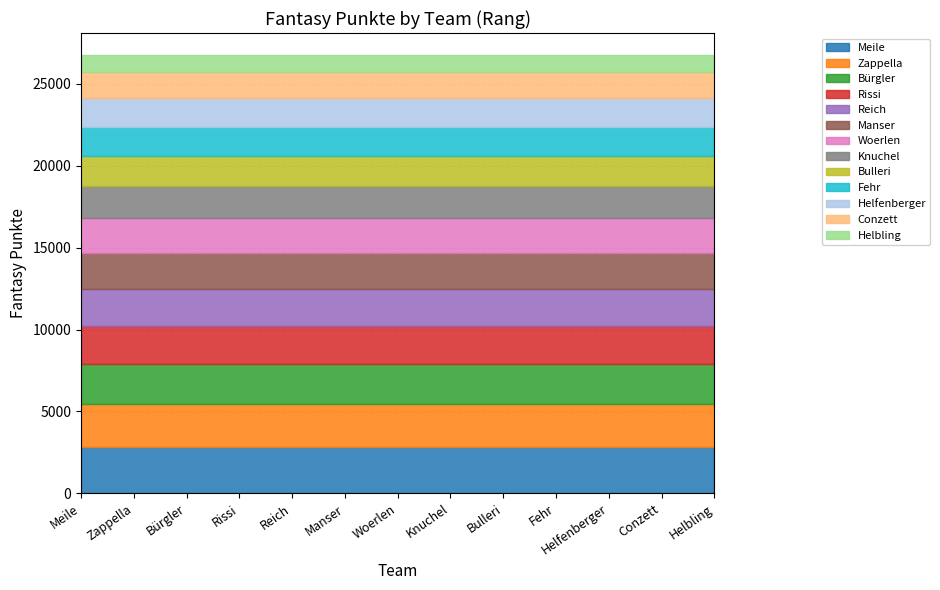

What is the approximate value at Fehr?

1776